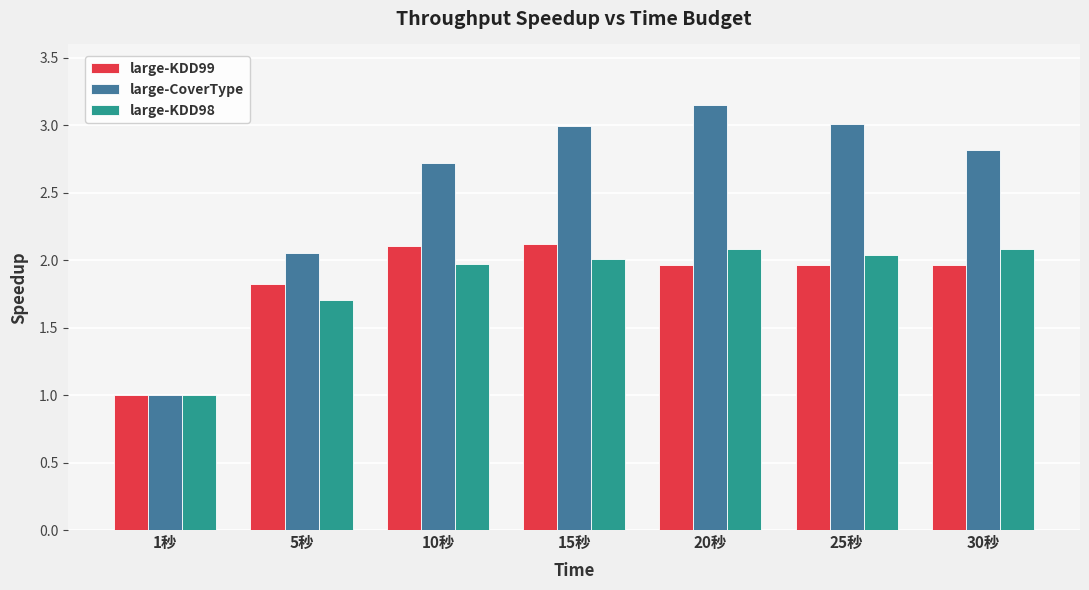

Is it true that large-CoverType equals 1.9 at 20秒?

False